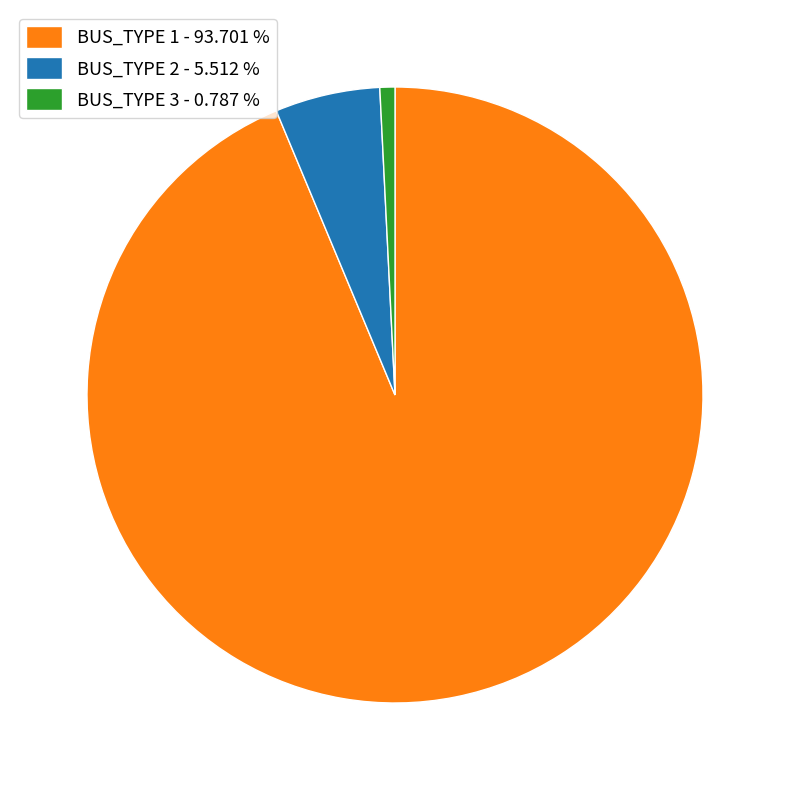

What is the smallest slice in the pie chart?

BUS_TYPE 3